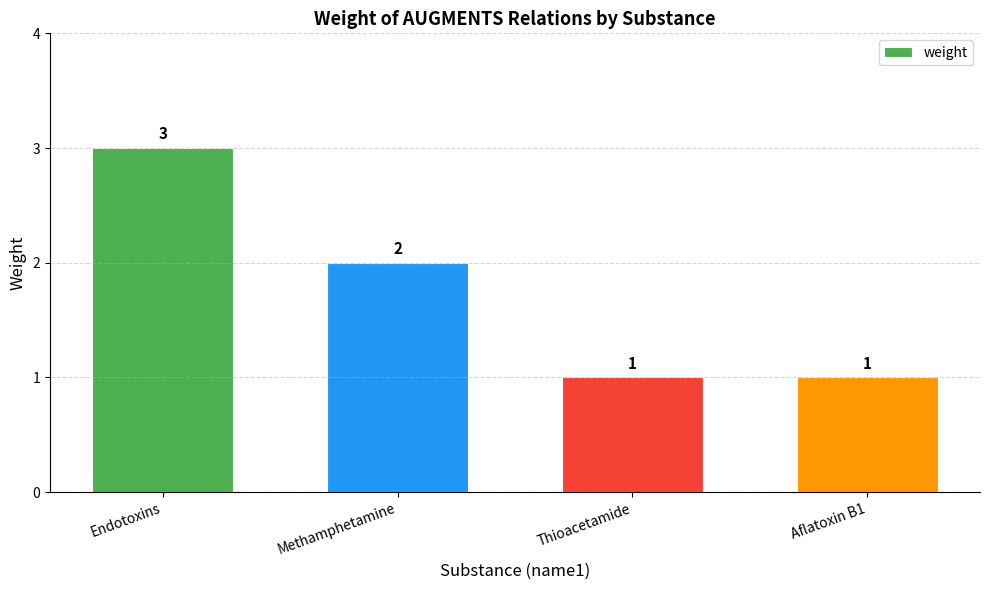

Count the number of categories in the chart.

4